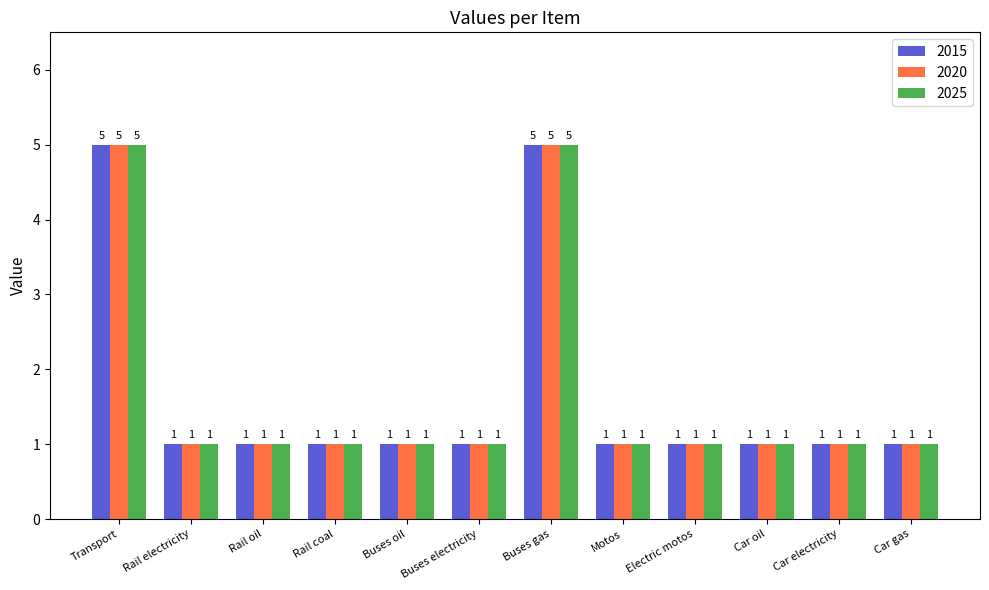

What is the highest value of the 2020 series?

5